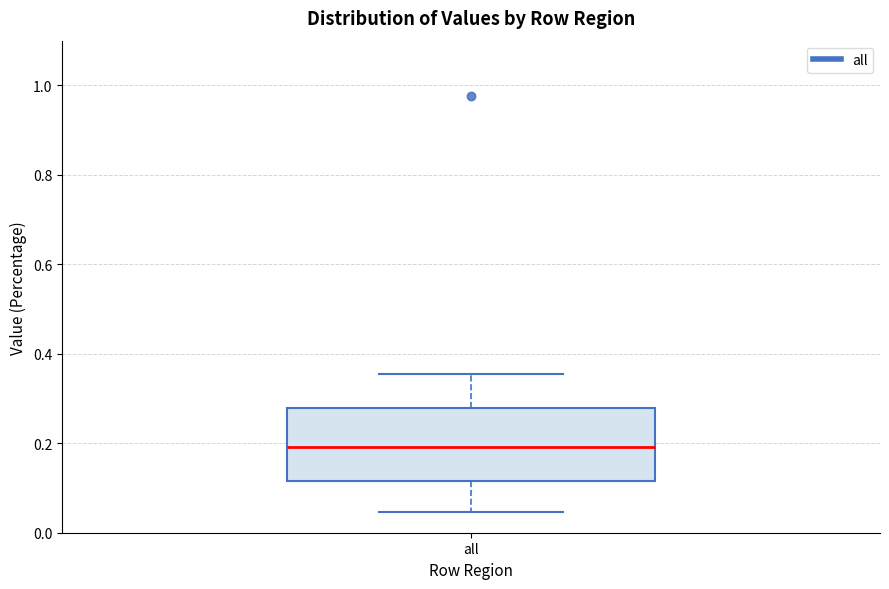

Read this box plot against the y-axis: the position of the median line, the range covered by the box, and the ends of both whiskers. The values are not printed on the chart, so give them approximately, as read against the axis.

median 0.20, box 0.12 to 0.28, whiskers 0.04 to 0.36